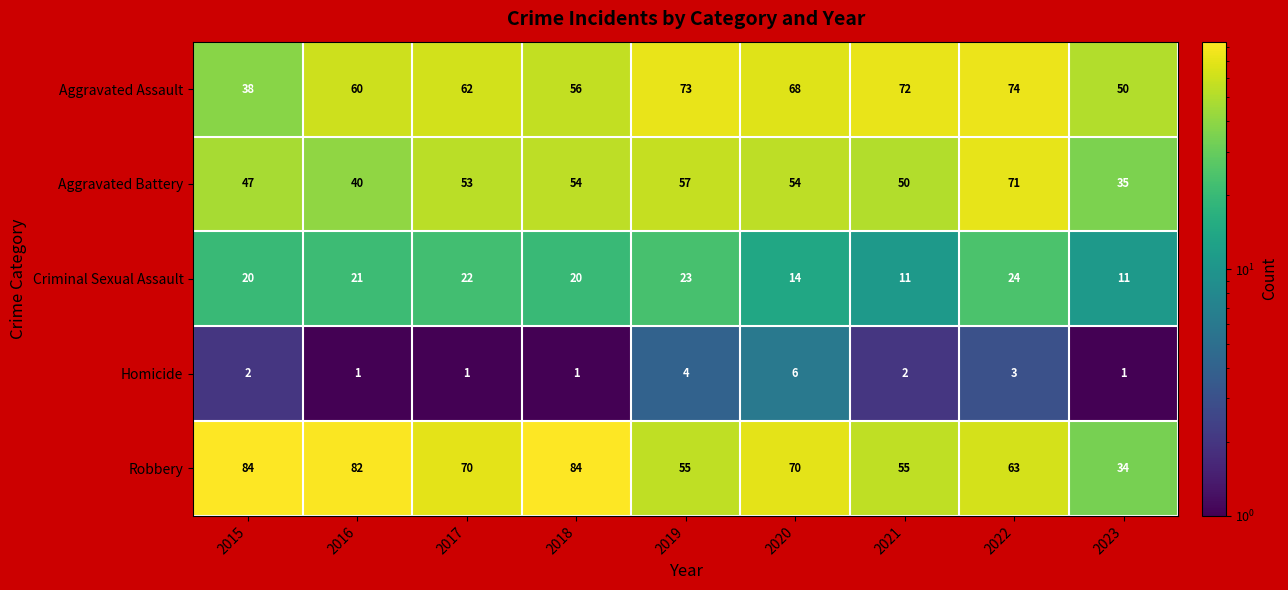

Which series has the largest total across all categories?

Robbery